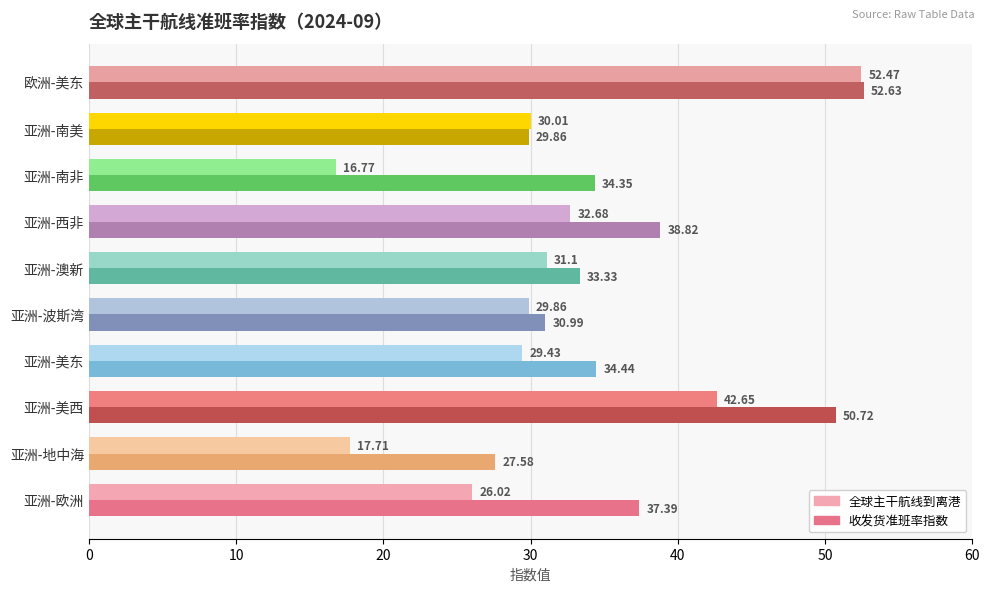

What is the total value across all series at 亚洲-美东?

63.9